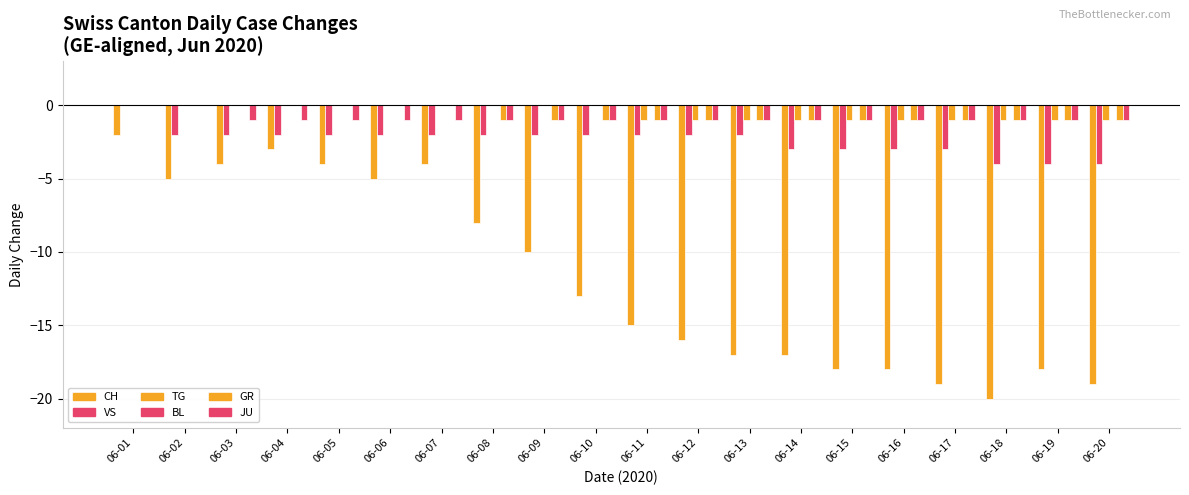

Is the value of JU at 06-20 greater than the value of GR at 06-01?

No